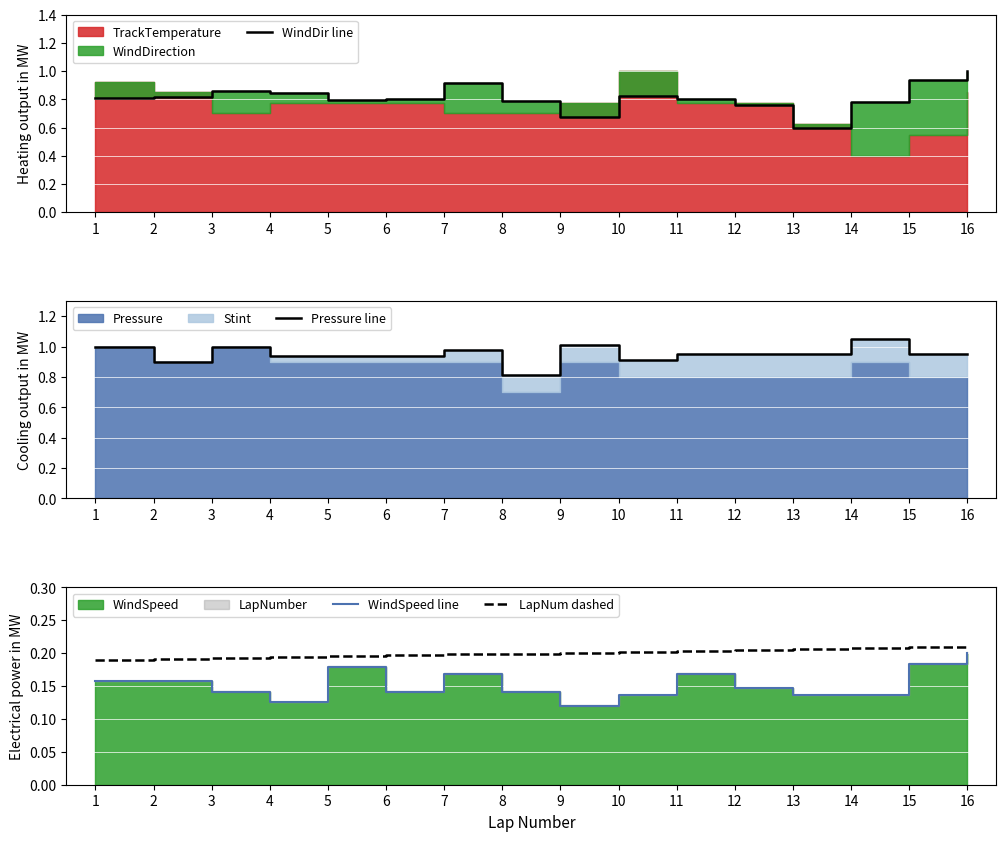

What is the sum of the Pressure line values at 16 and 7?

1.9